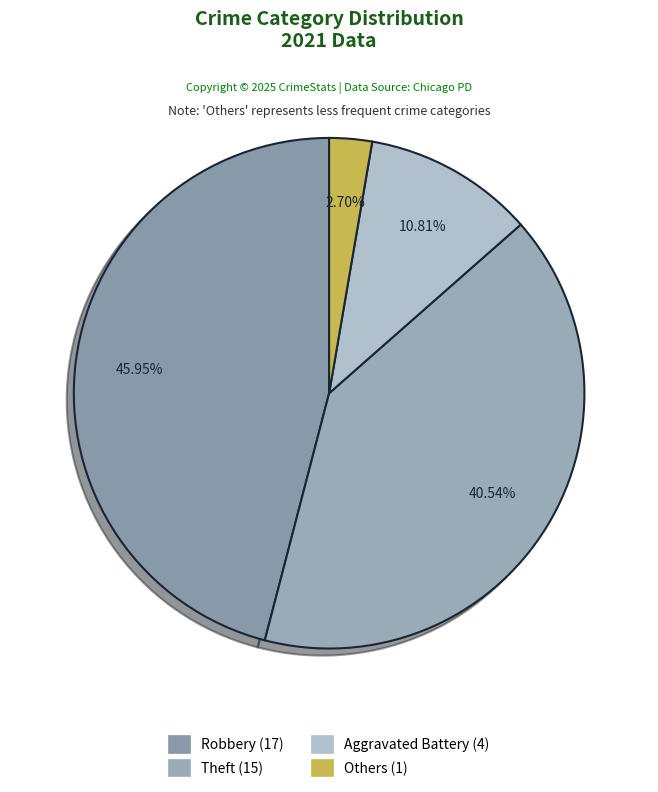

Count the number of slices in the pie.

4